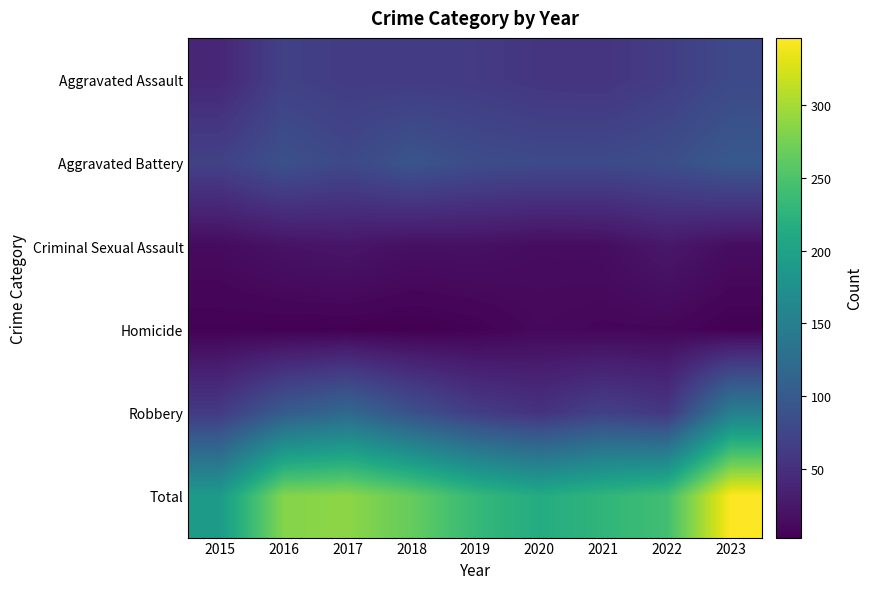

What is the spread (max minus min) of values at 2022?

233